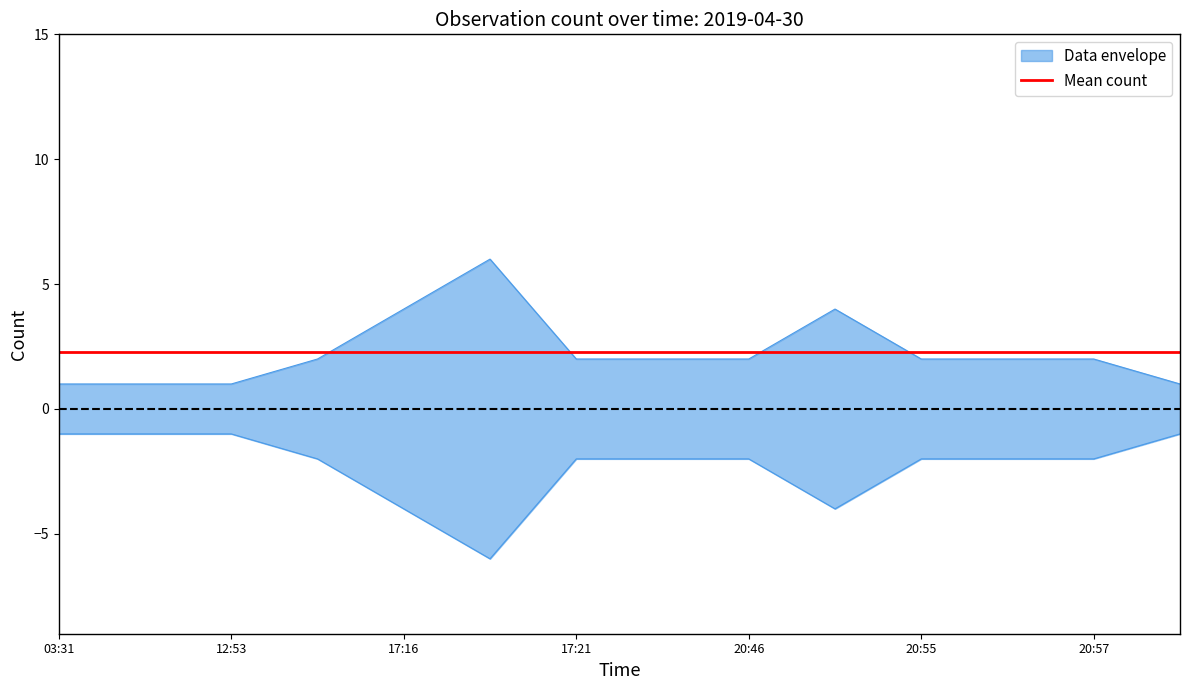

What is the label of the 14th point from the right?

03:31